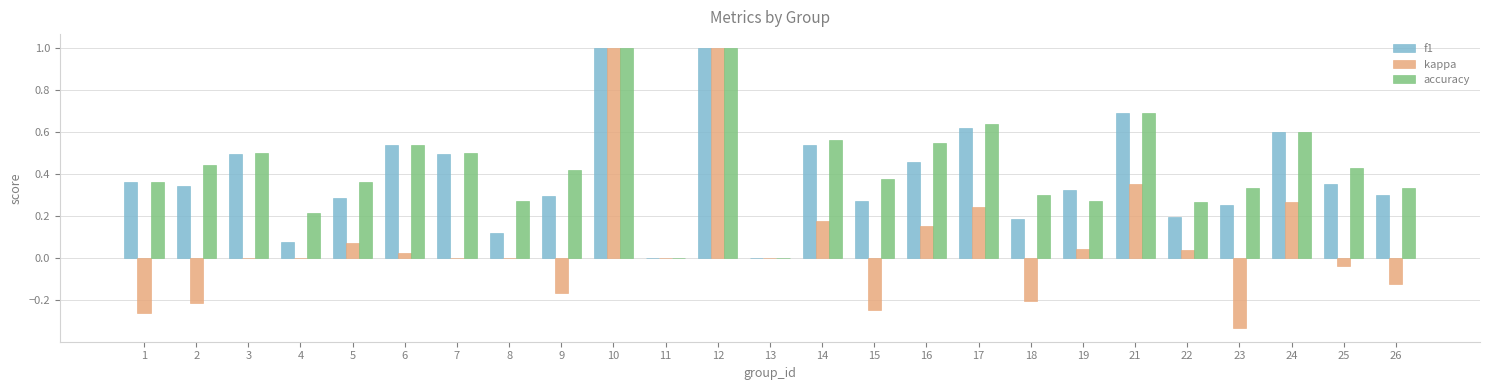

Count the number of categories in the chart.

25